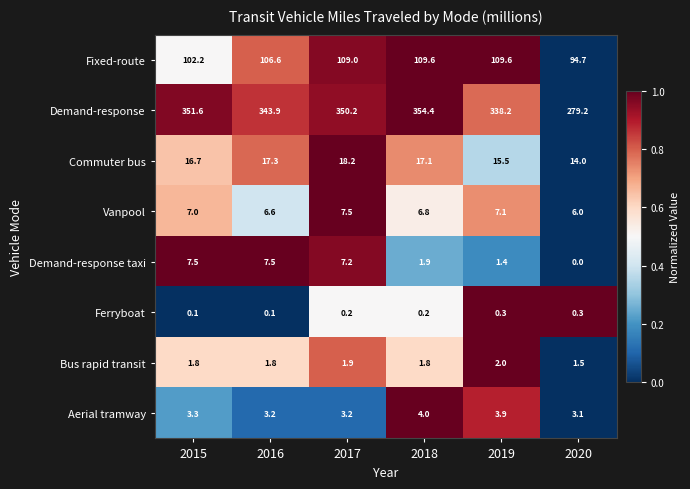

Which label corresponds to the smallest value in the chart?

2020